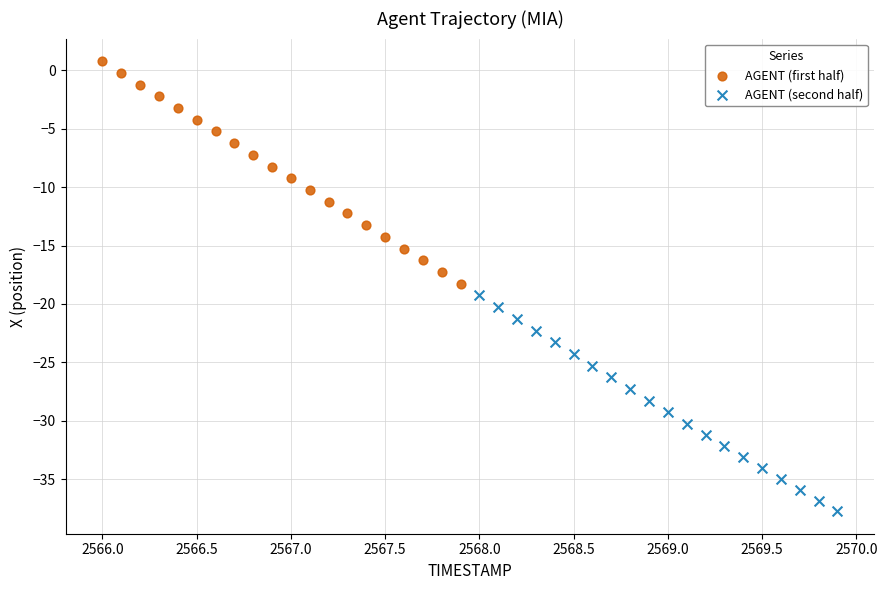

Which series contains the highest Y value?

AGENT (first half)